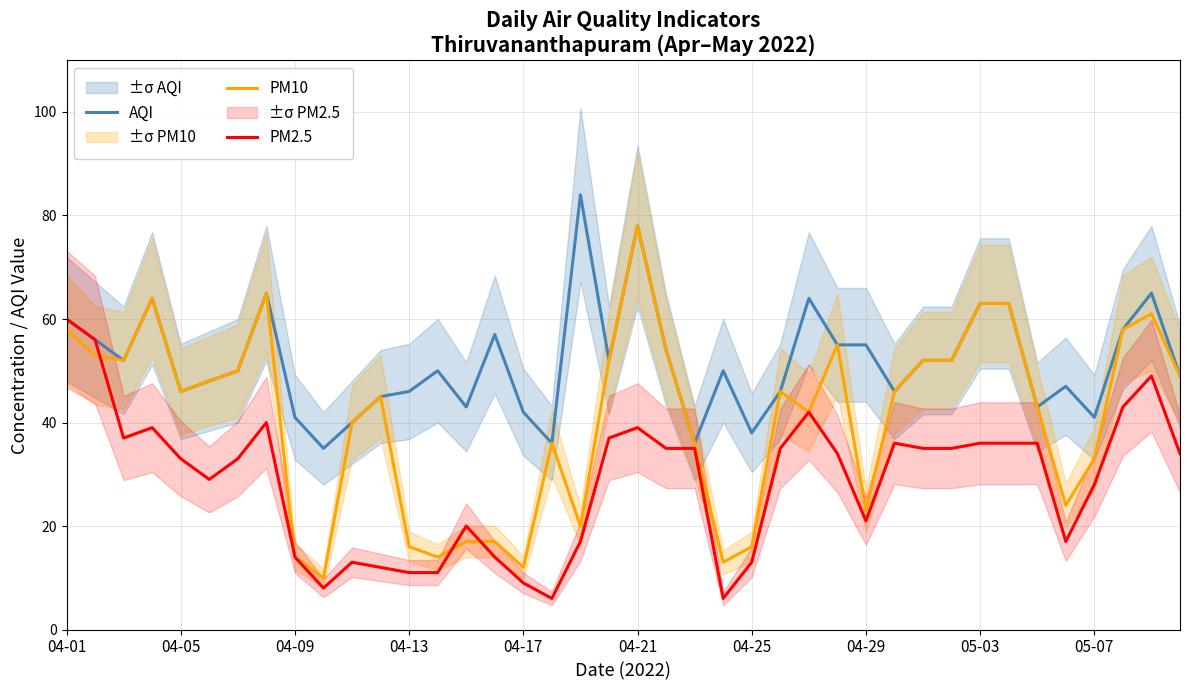

What is the difference between the highest and lowest values at 33?

27